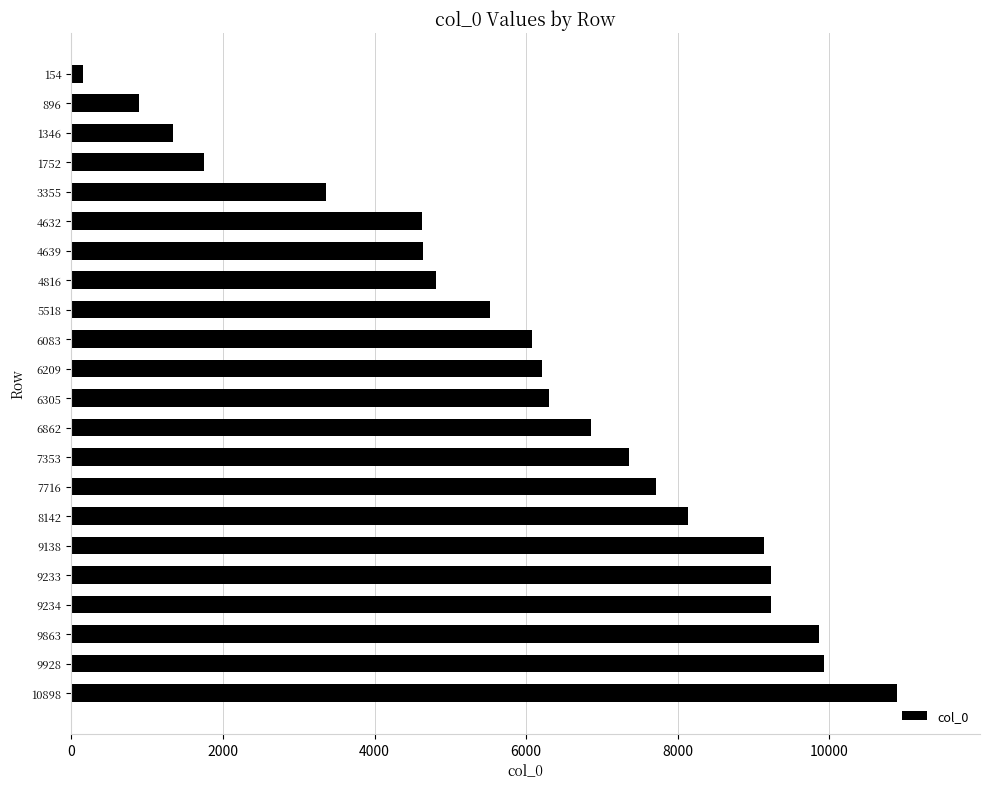

True or false: the data shows 10354 at 7353.

False